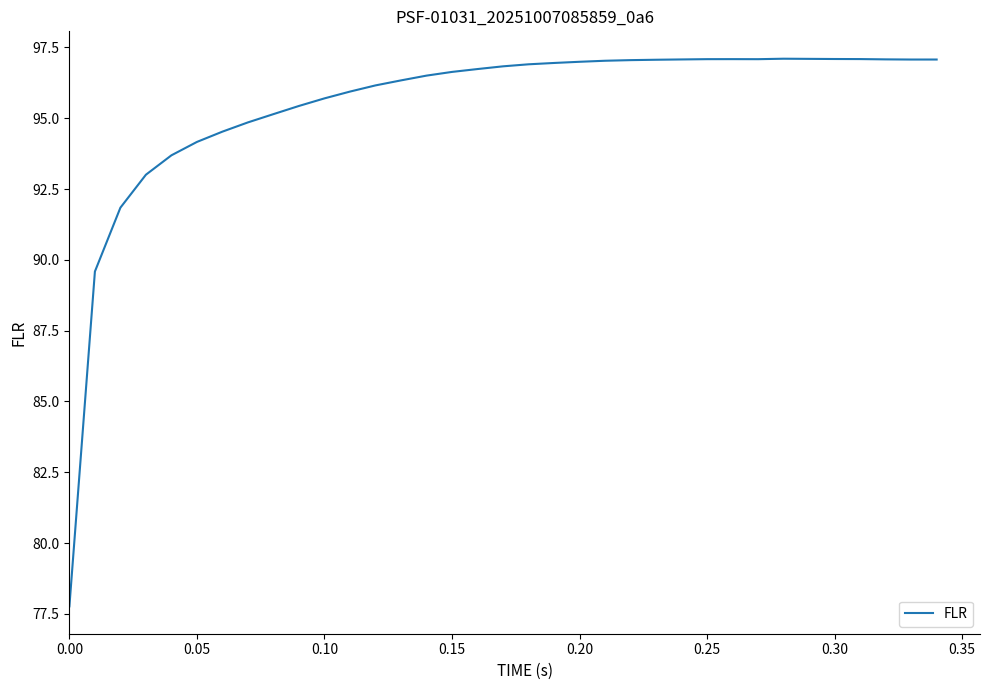

What is the greatest value displayed?

97.1